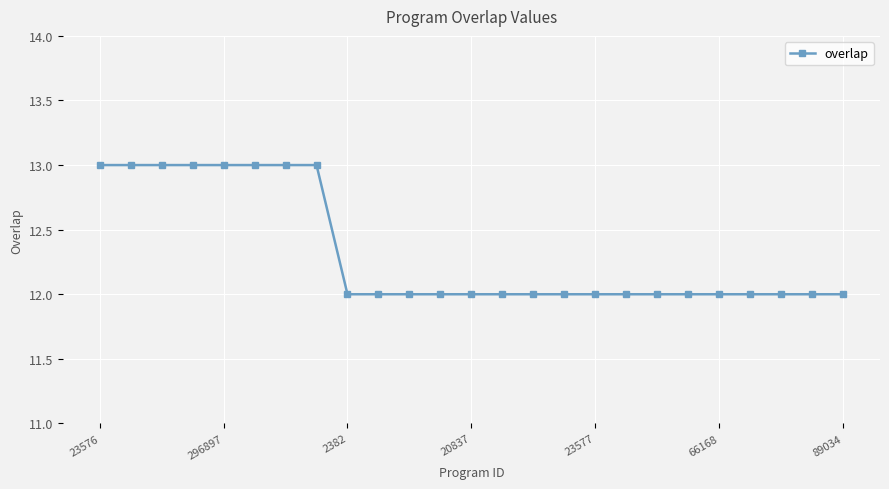

Reading right to left, transcribe all the data shown in this chart.

12	12	12	12	12	12	12	12	12	12	12	12	12	12	12	12	12	13	13	13	13	13	13	13	13